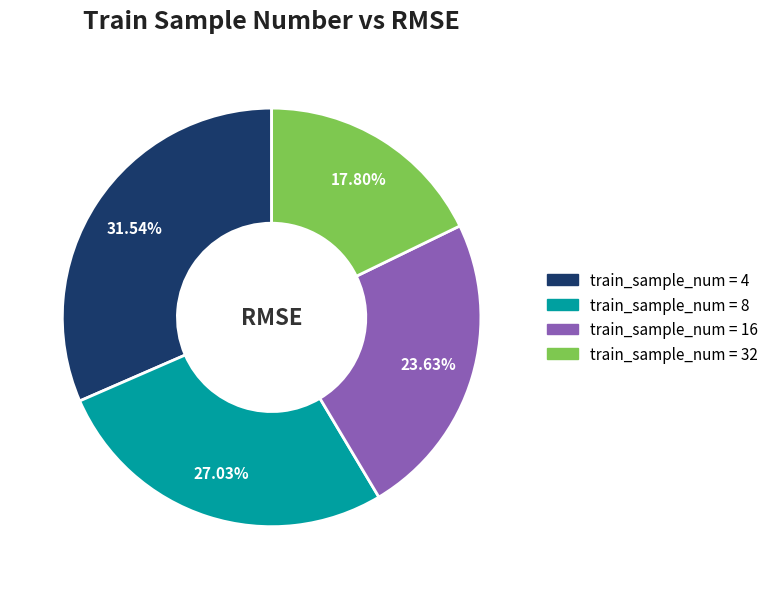

Does any single category account for the majority?

No